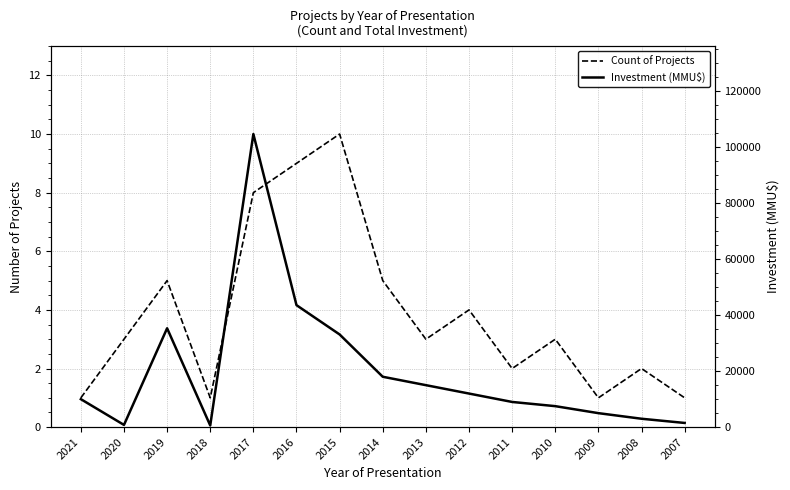

What is the difference between the second highest and minimum values in the Count of Projects series?

8